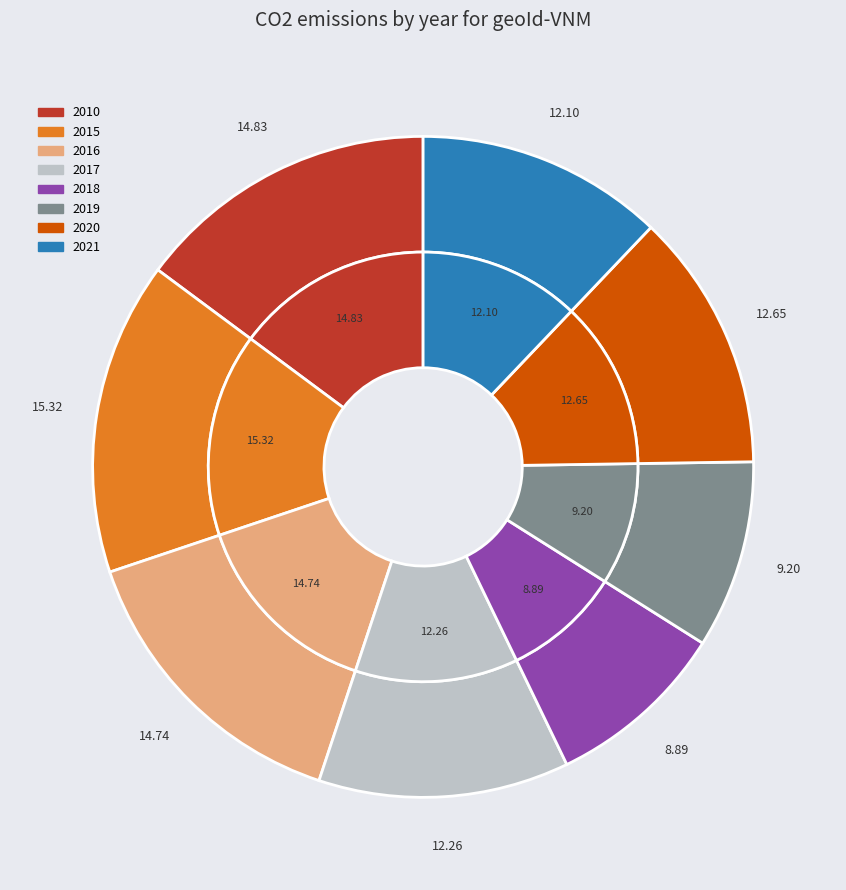

Is there a majority slice in this chart?

No